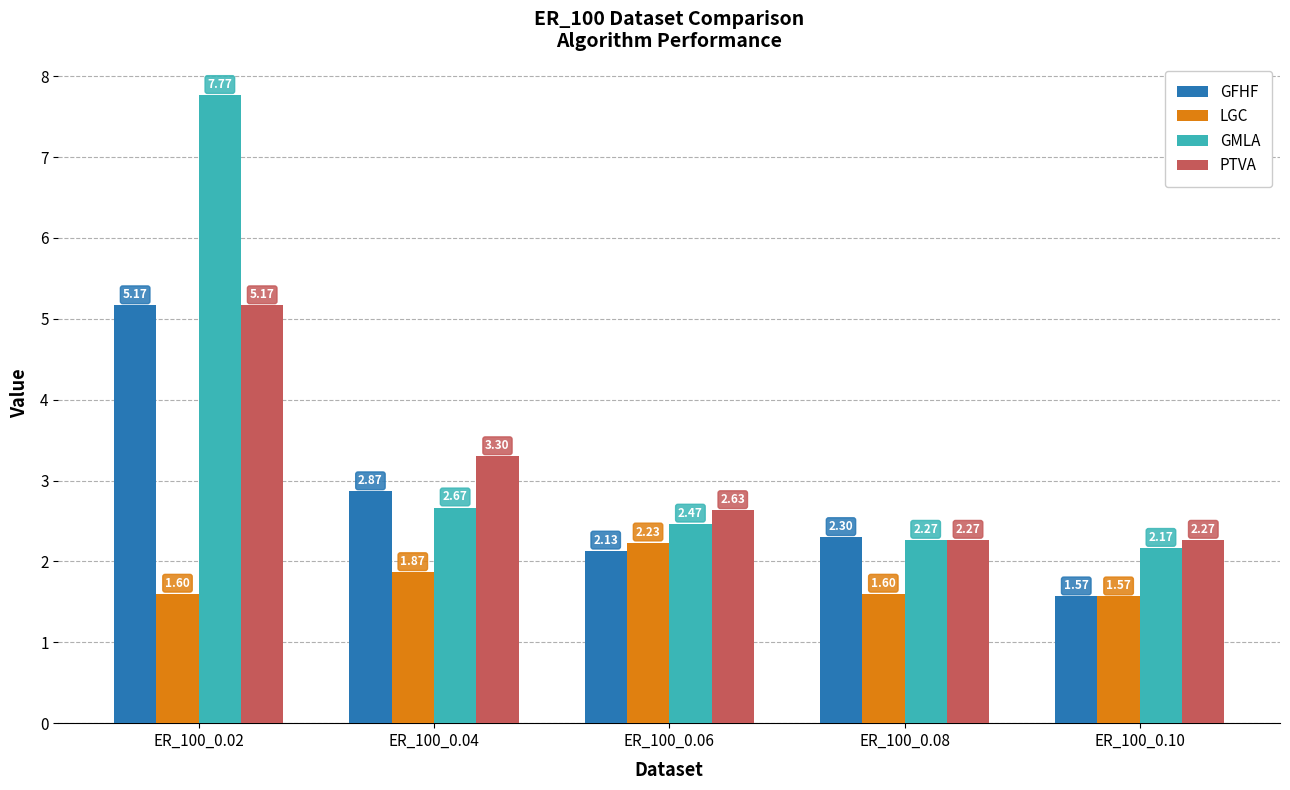

The value of GMLA at ER_100_0.02 is 10.3. True or false?

False